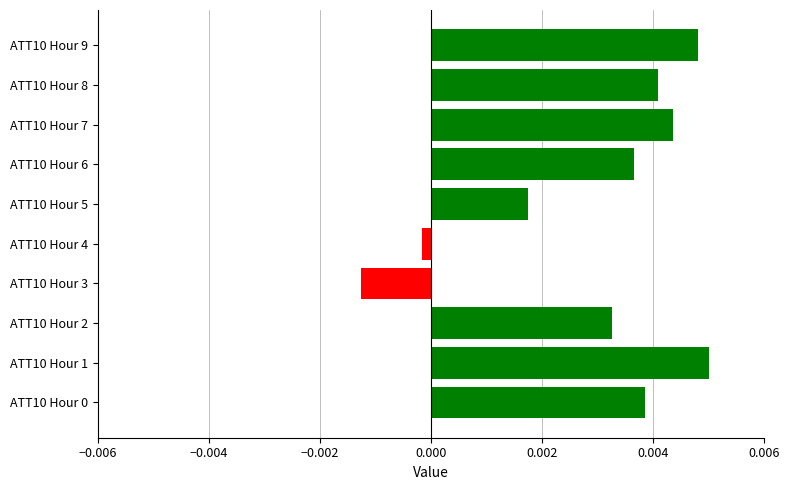

Between ATT10 Hour 9 and ATT10 Hour 6, which is larger?

ATT10 Hour 9